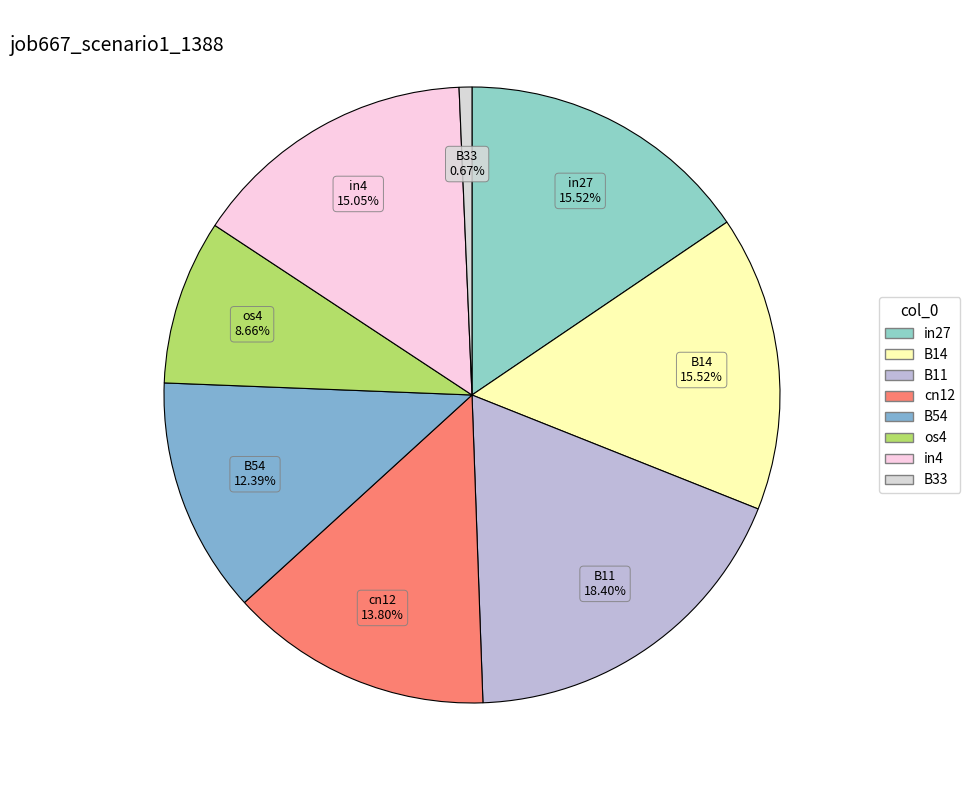

How many segments does this pie chart have?

8